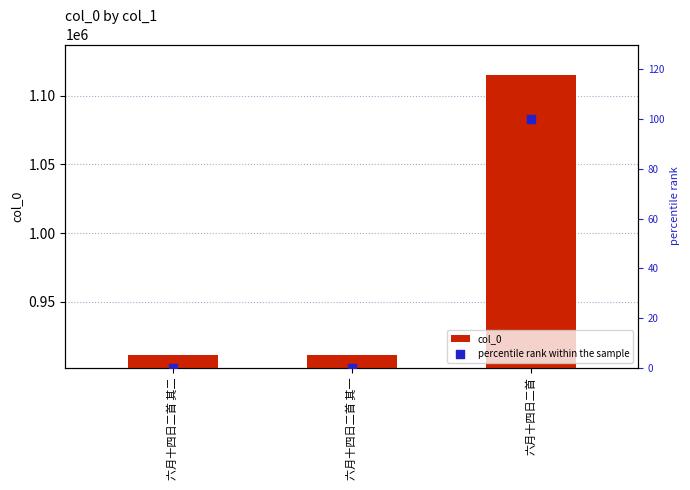

What is the total value across all series at 六月十四日二首 其二?

911198.0